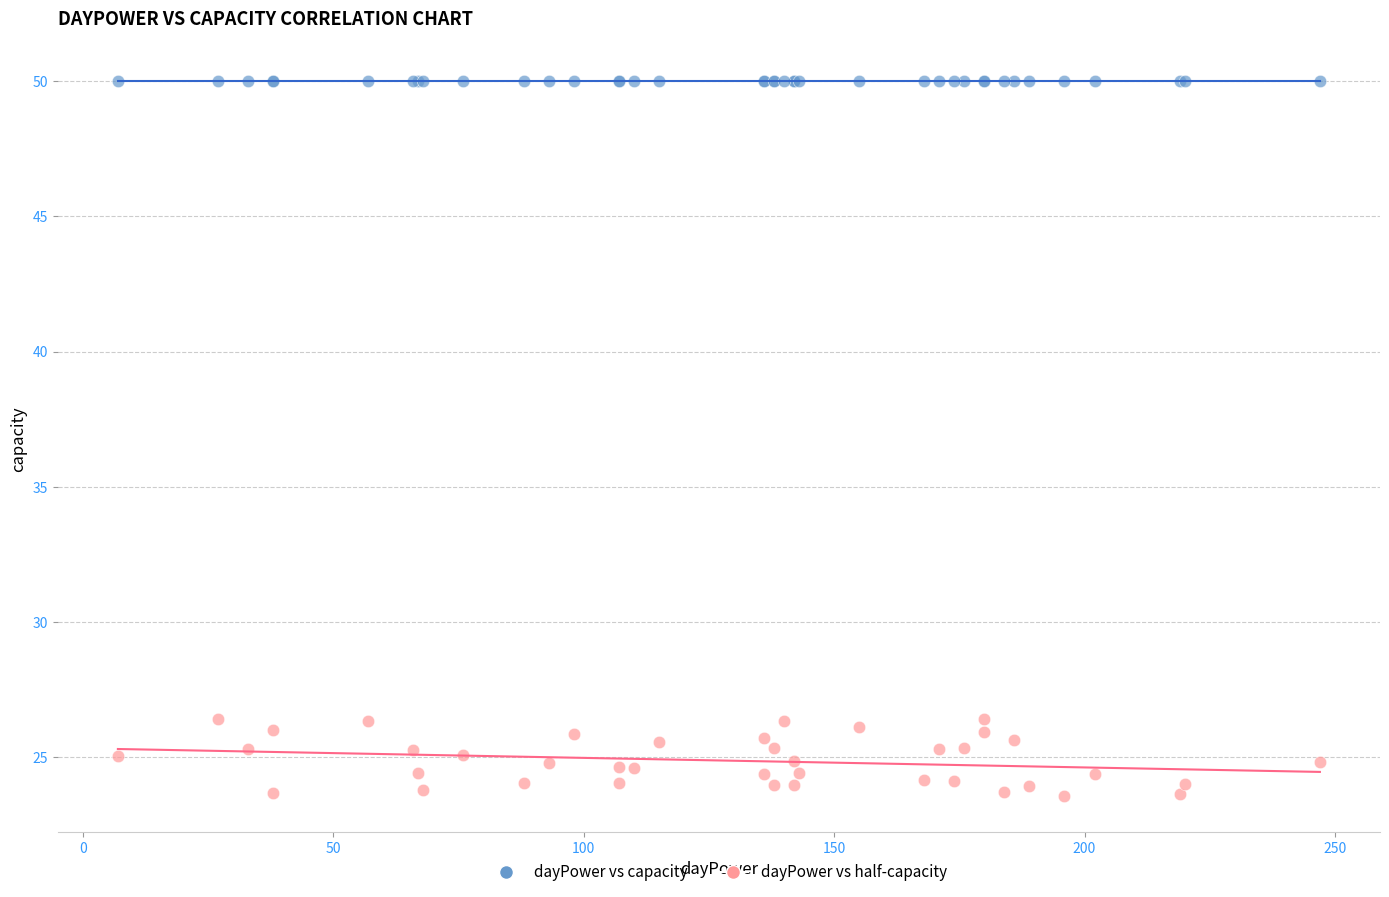

Which series contains the highest Y value?

dayPower vs capacity